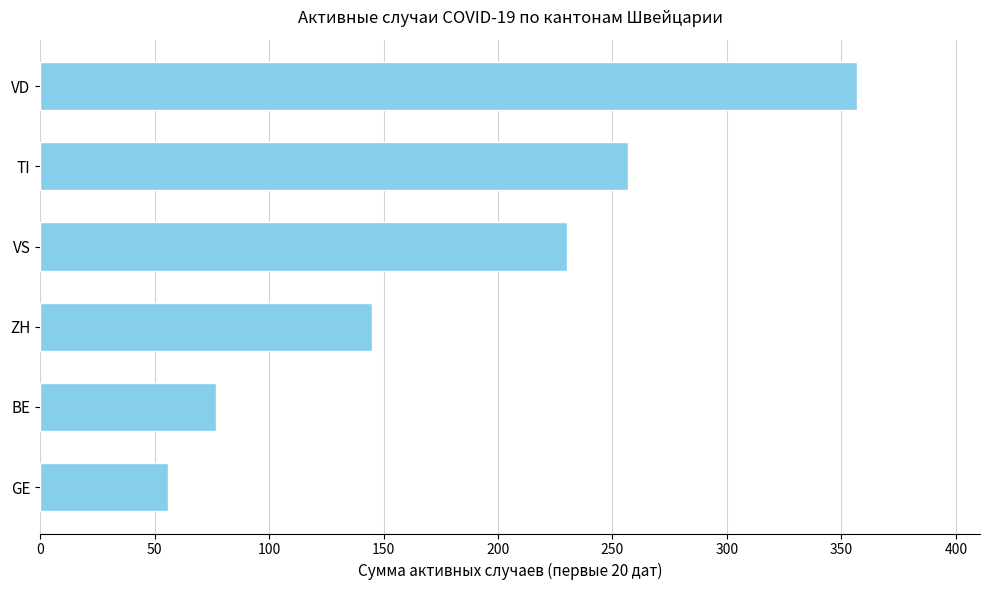

How many bars are there in total?

6